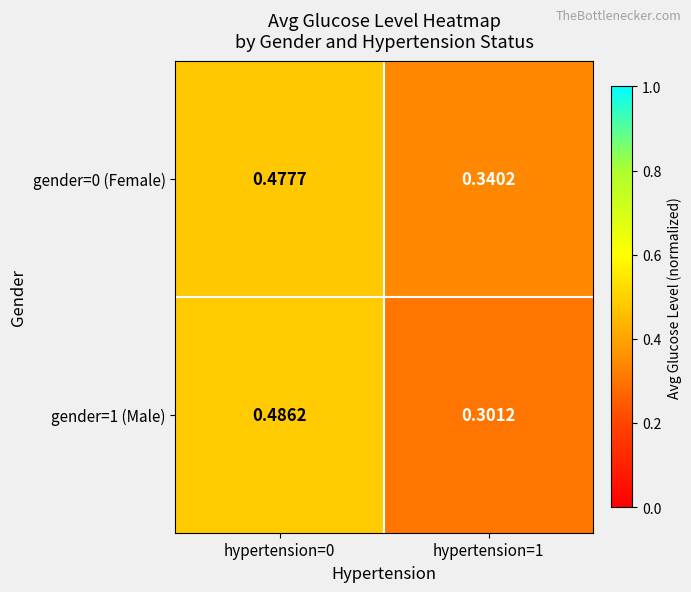

Reading left to right, list all the values displayed in this chart.

gender=0 (Female): hypertension=0=0.5	hypertension=1=0.3
gender=1 (Male): hypertension=0=0.5	hypertension=1=0.3